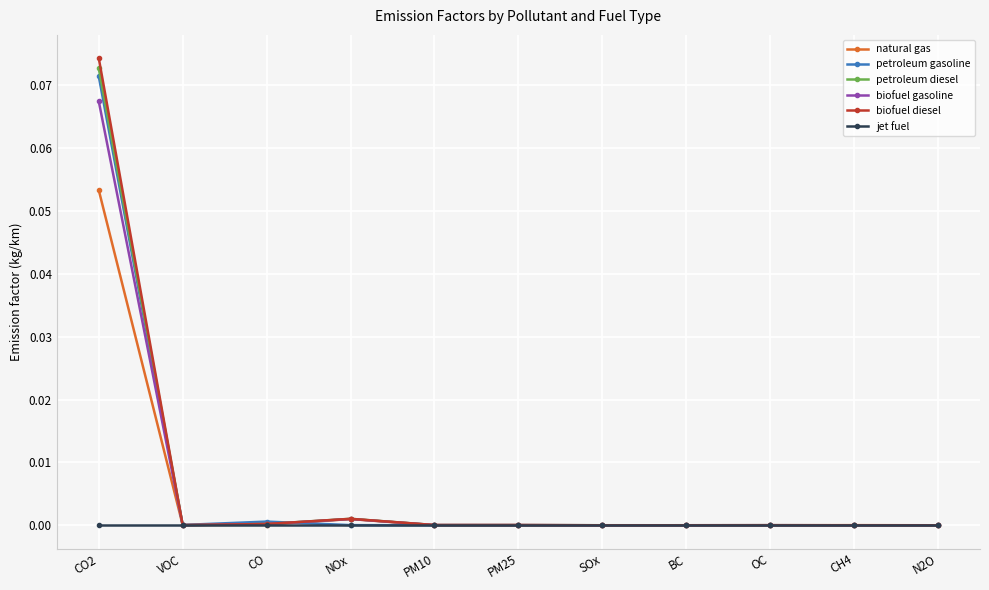

How many lines are shown in the chart?

6